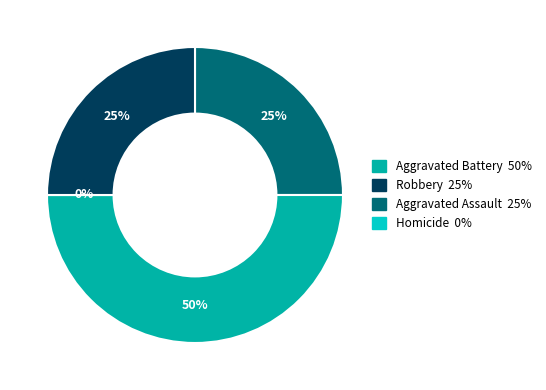

True or false: Aggravated Assault accounts for 11% of the total.

False